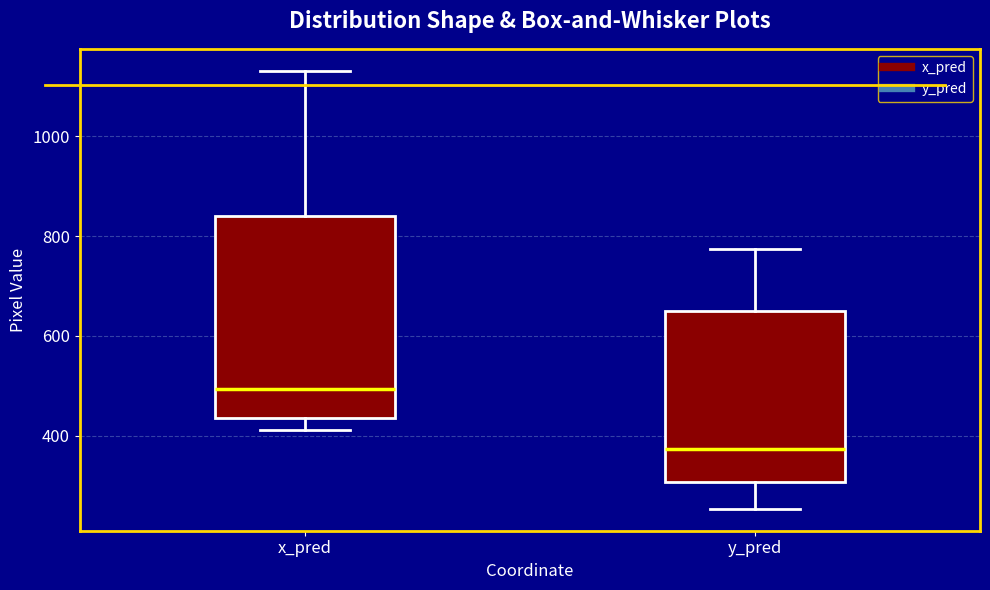

Which box has the lowest median line?

y_pred